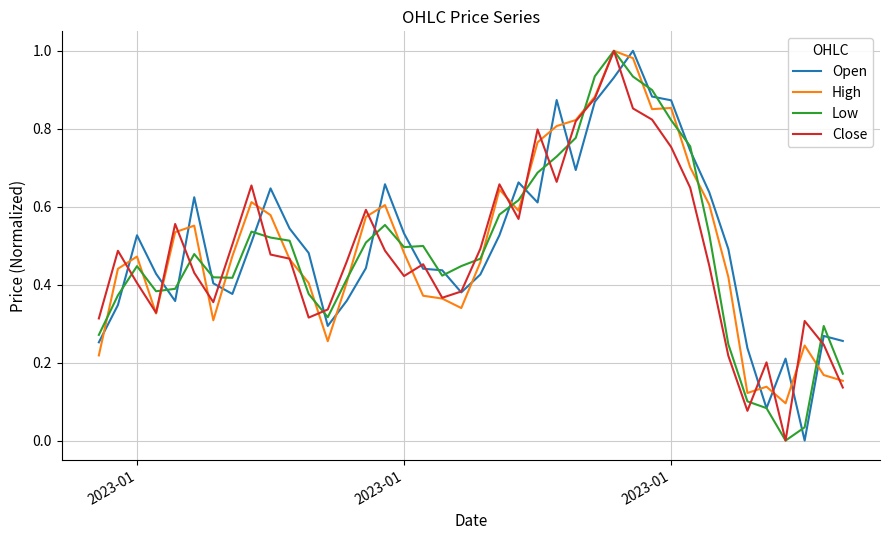

After their last crossing, which series has the higher values: High or Open?

Open